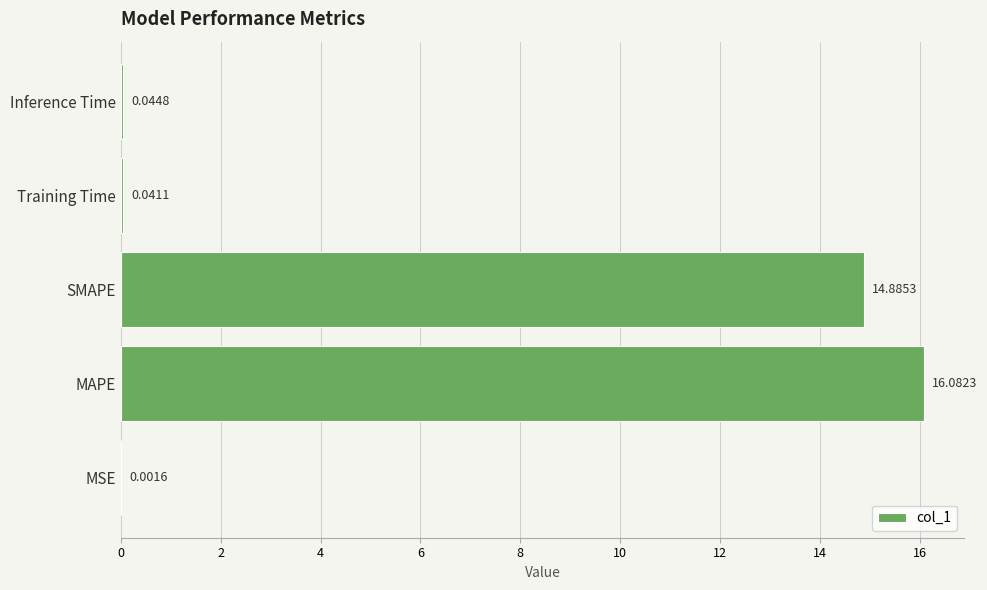

Are the bars horizontal?

Yes